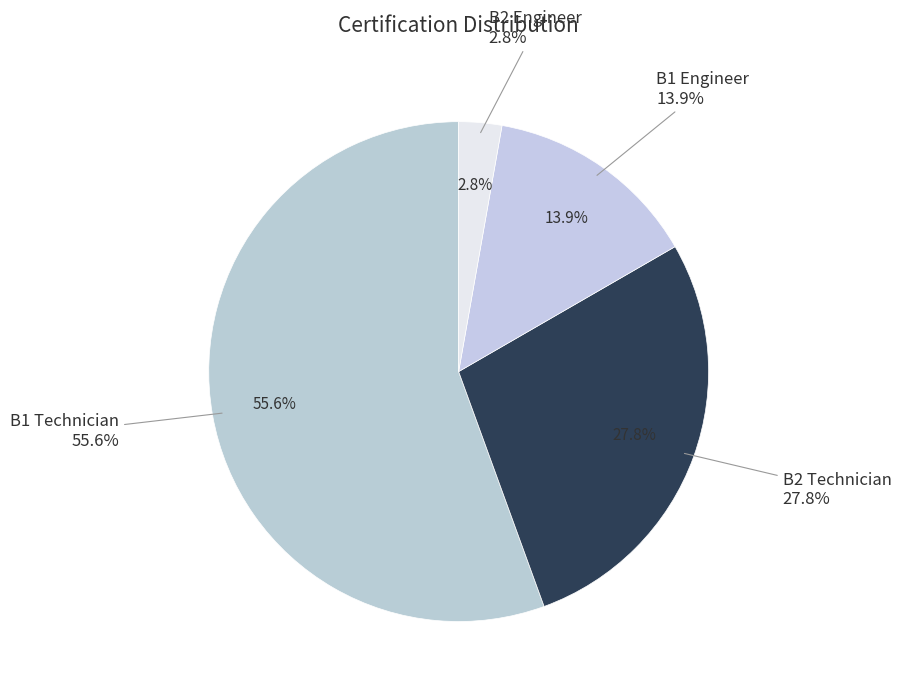

What percentage is the B2 Technician slice, to the nearest percent?

28%